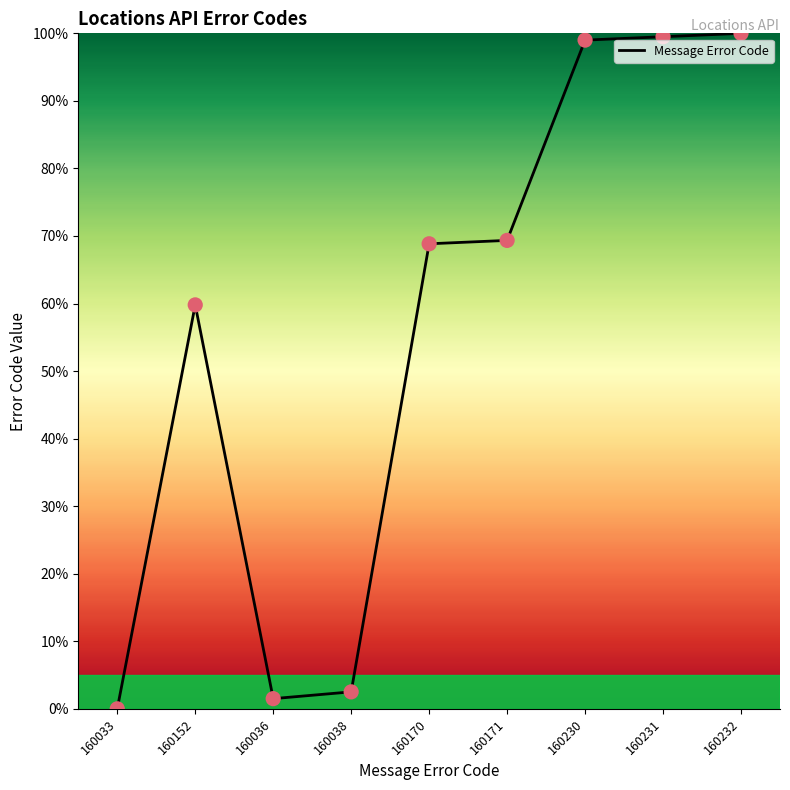

Approximately how many times larger is the value at 160230 compared to 160038?

39.4